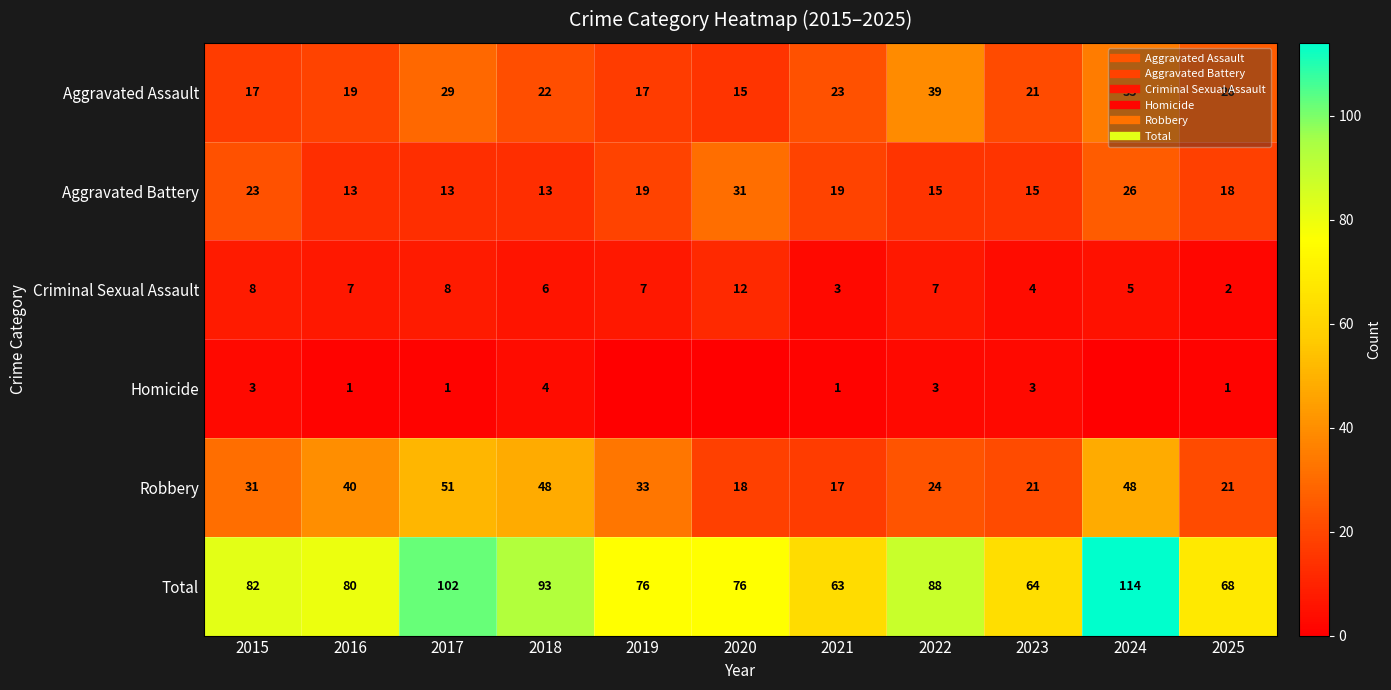

What is the difference between the second highest and second lowest values in the Robbery series?

30